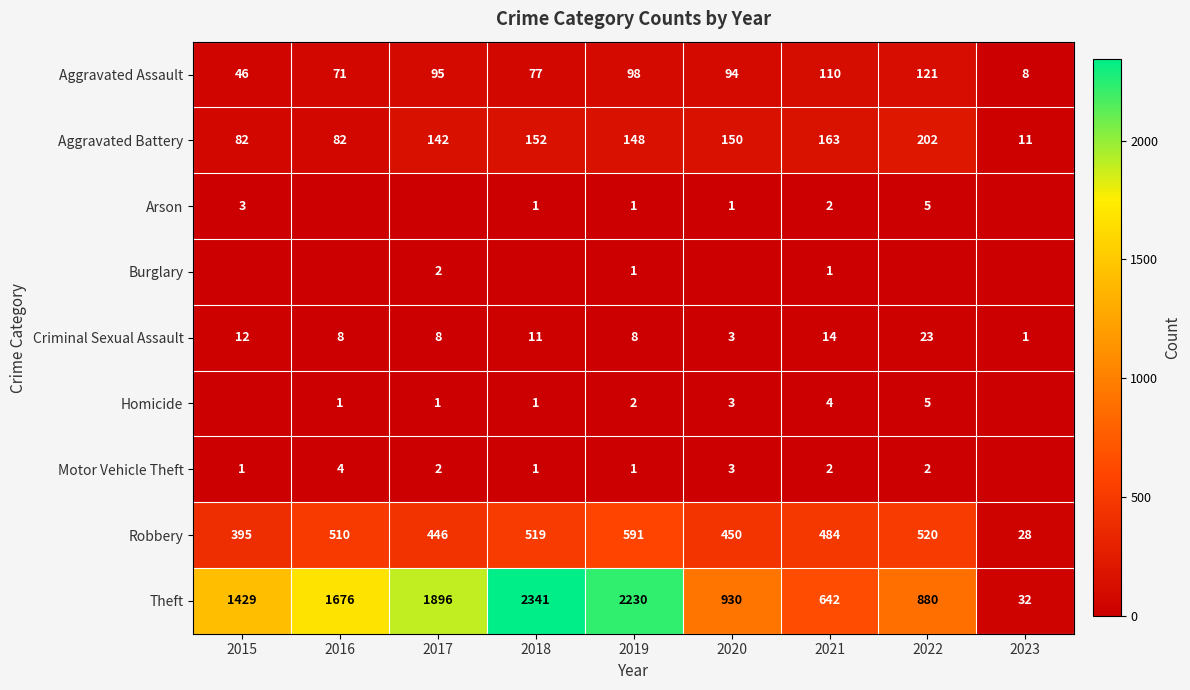

At 2022, list the series in order from largest to smallest.

Theft, Robbery, Aggravated Battery, Aggravated Assault, Criminal Sexual Assault, Arson, Homicide, Motor Vehicle Theft, Burglary